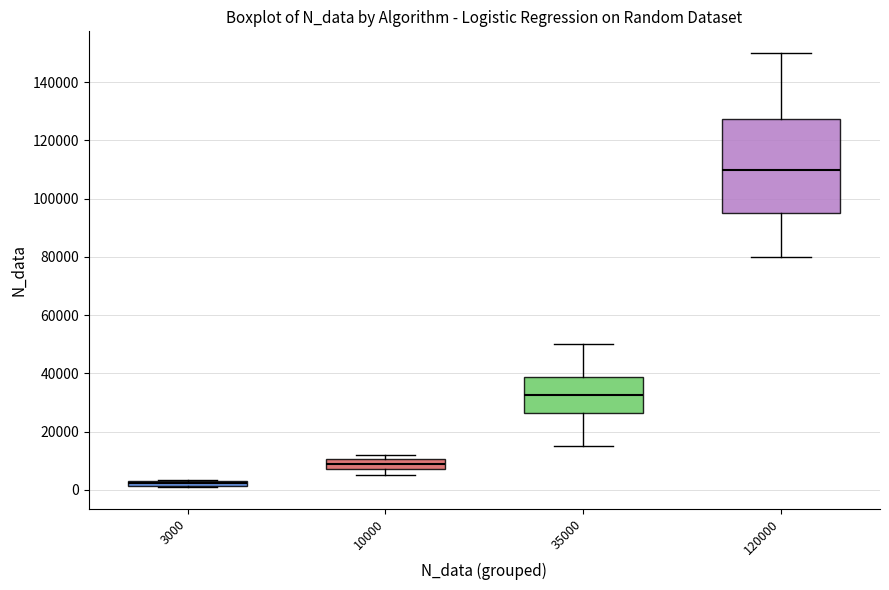

Where is the lower edge of the box at x = 35000 on the y-axis? The values are not printed on the chart, so give them approximately, as read against the axis.

26000